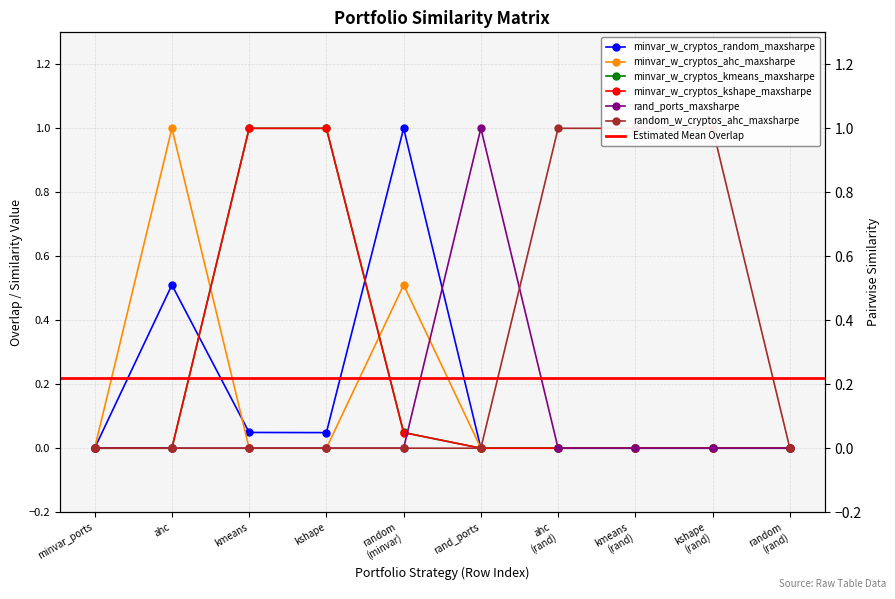

What is the spread (max minus min) of values at rand_ports?

1.0